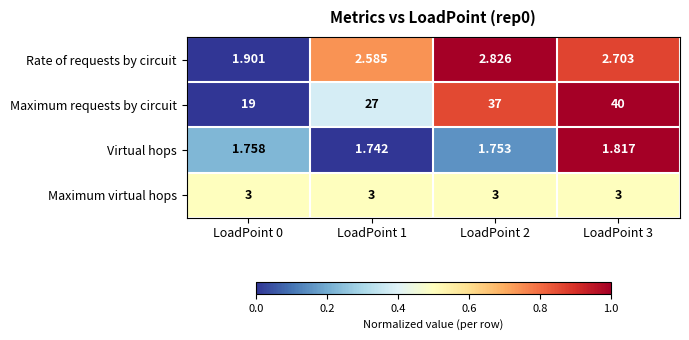

Which series has the widest spread of values?

Maximum requests by circuit